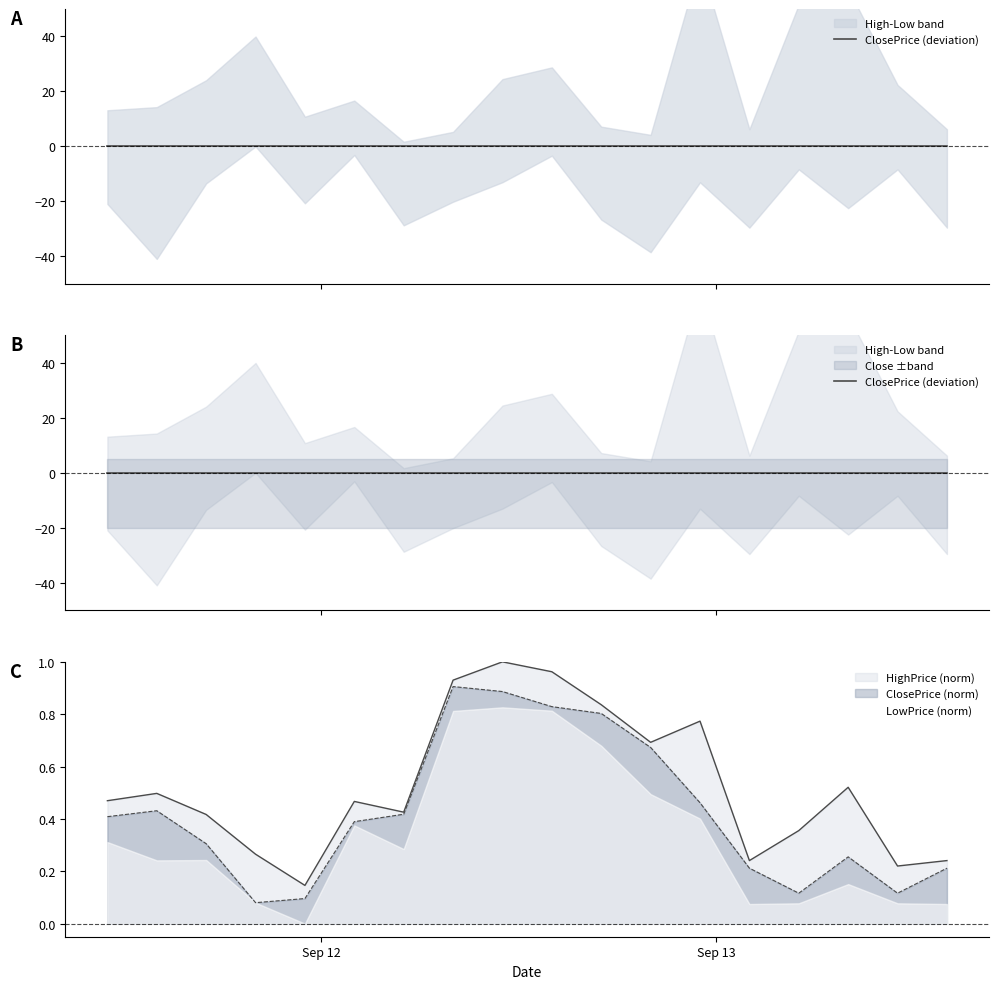

Which series has the largest range (max minus min)?

HighPrice